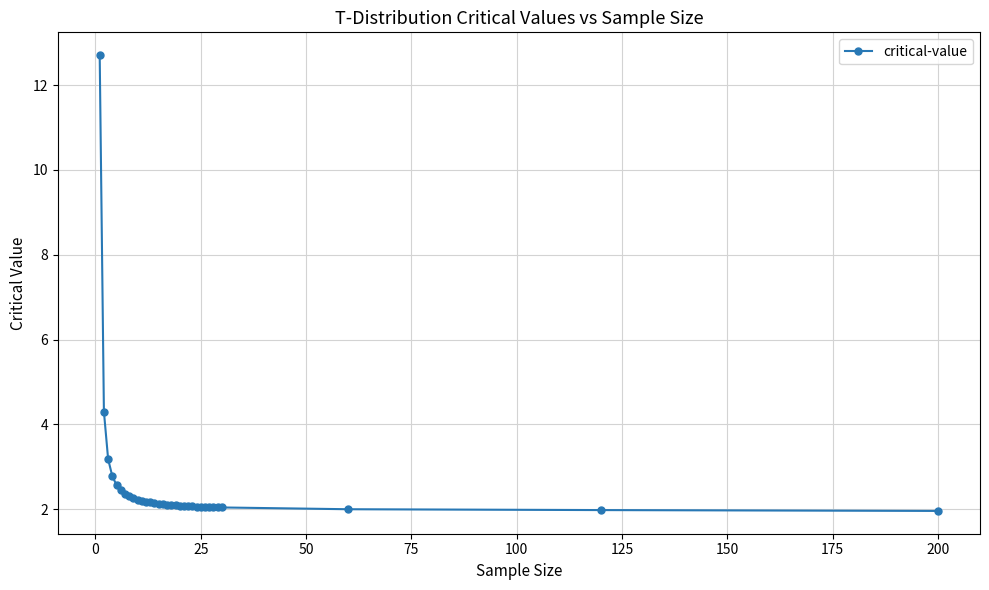

What is the value of the 10th point from the left?

2.2